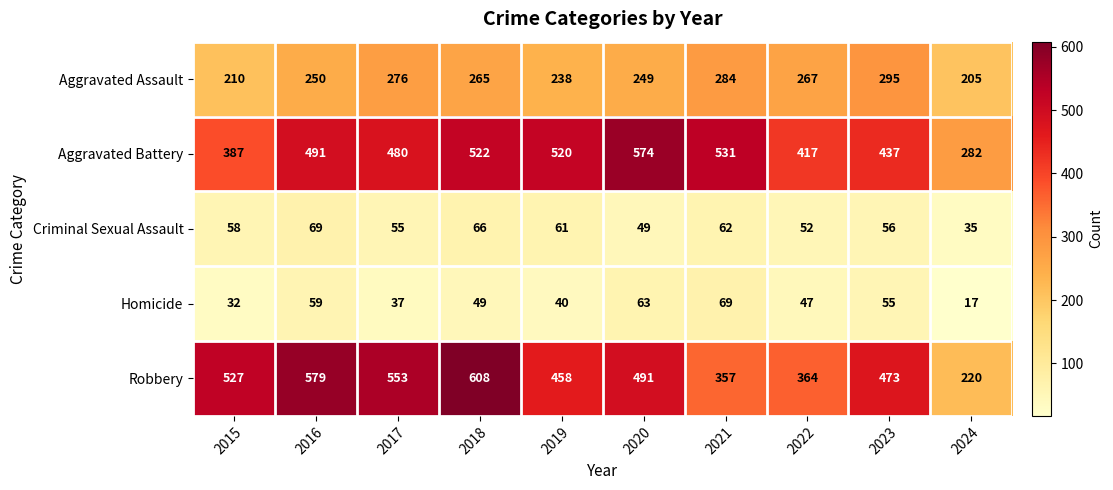

Which series has the largest range (max minus min)?

Robbery